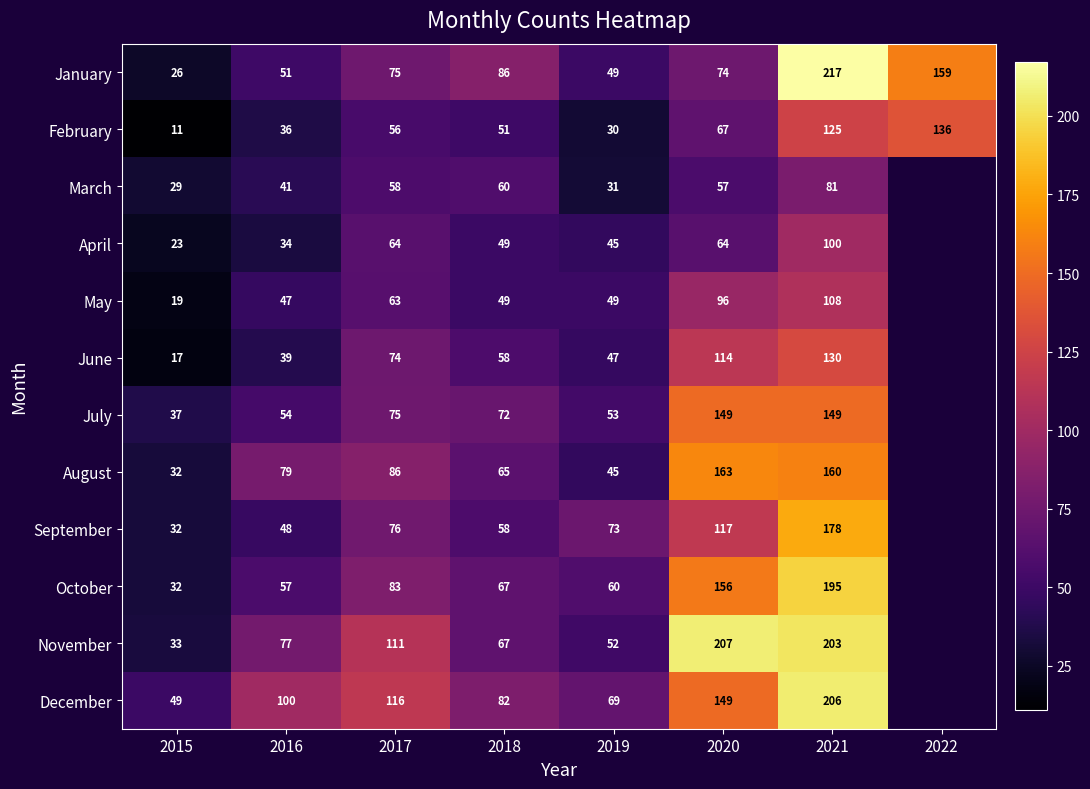

Which category has the lowest value across all series?

2022